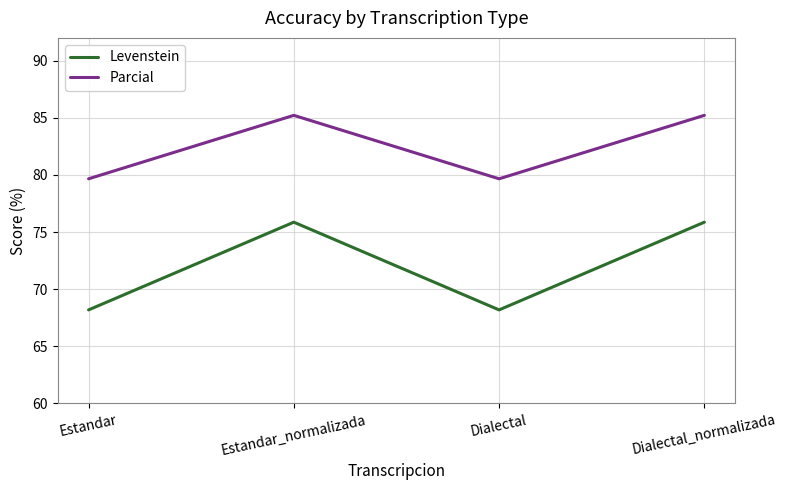

How many distinct data groups are displayed?

2